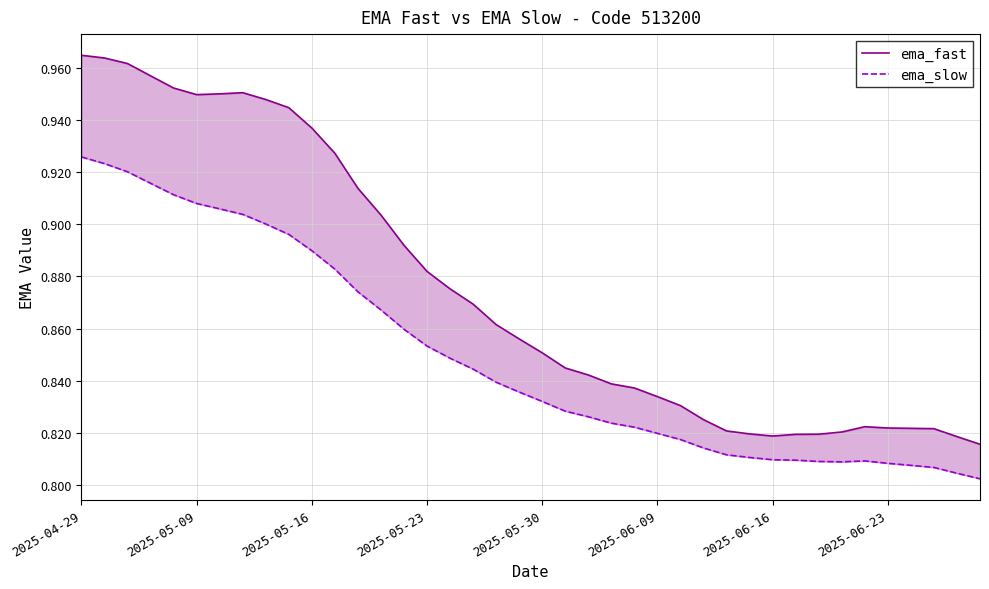

What is the difference between the maximum and second lowest values in the ema_fast series?

0.1